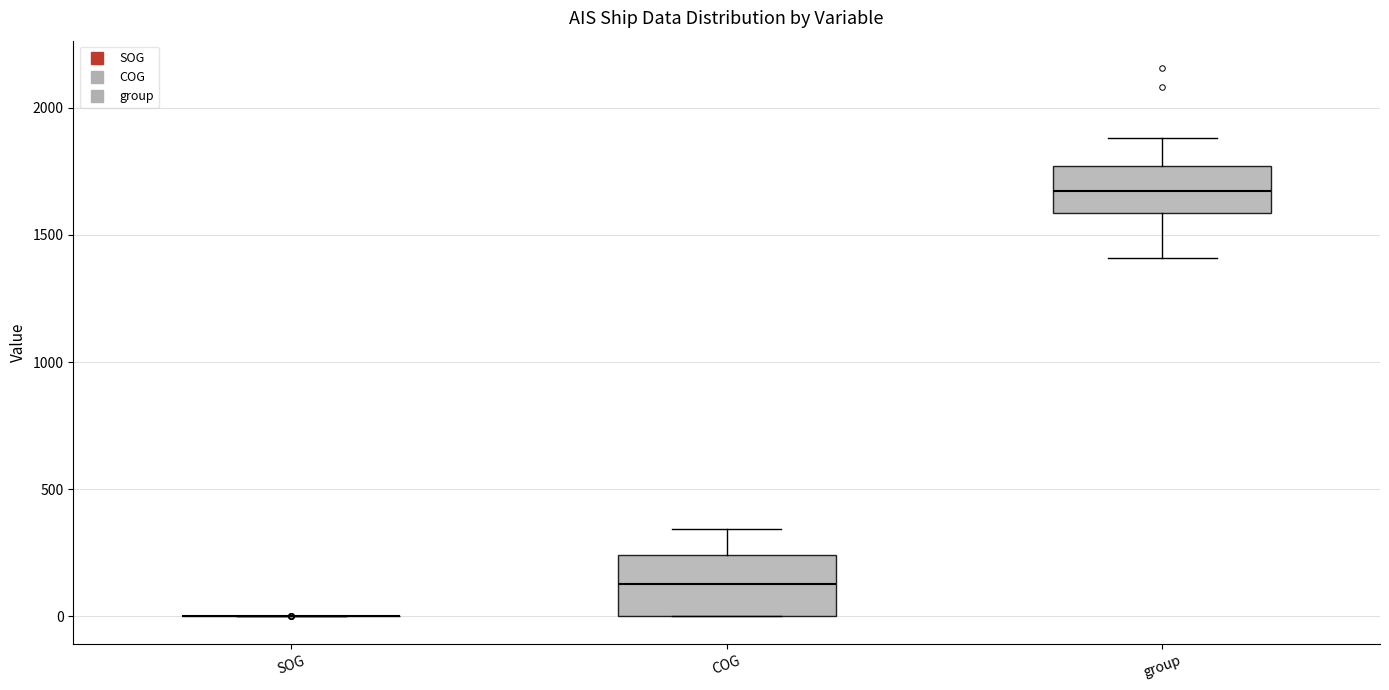

Reading left to right, read every box against the y-axis: the position of its median line, the range the box covers, and the ends of its whiskers. The values are not printed on the chart, so give them approximately, as read against the axis.

SOG: box collapsed to a line at 0, whiskers 0 to 0
COG: median 150, box 0 to 250, whiskers 0 to 350
group: median 1650, box 1600 to 1750, whiskers 1400 to 1900